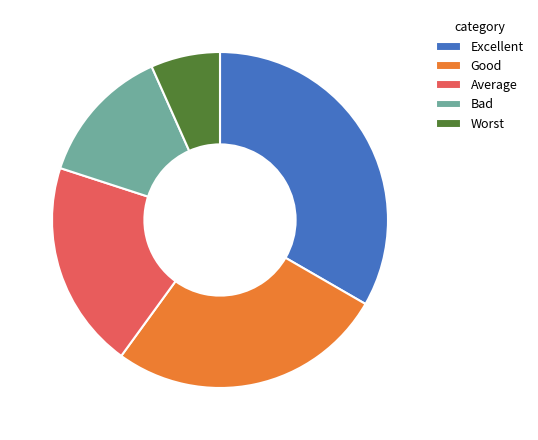

Is there a majority slice in this chart?

No